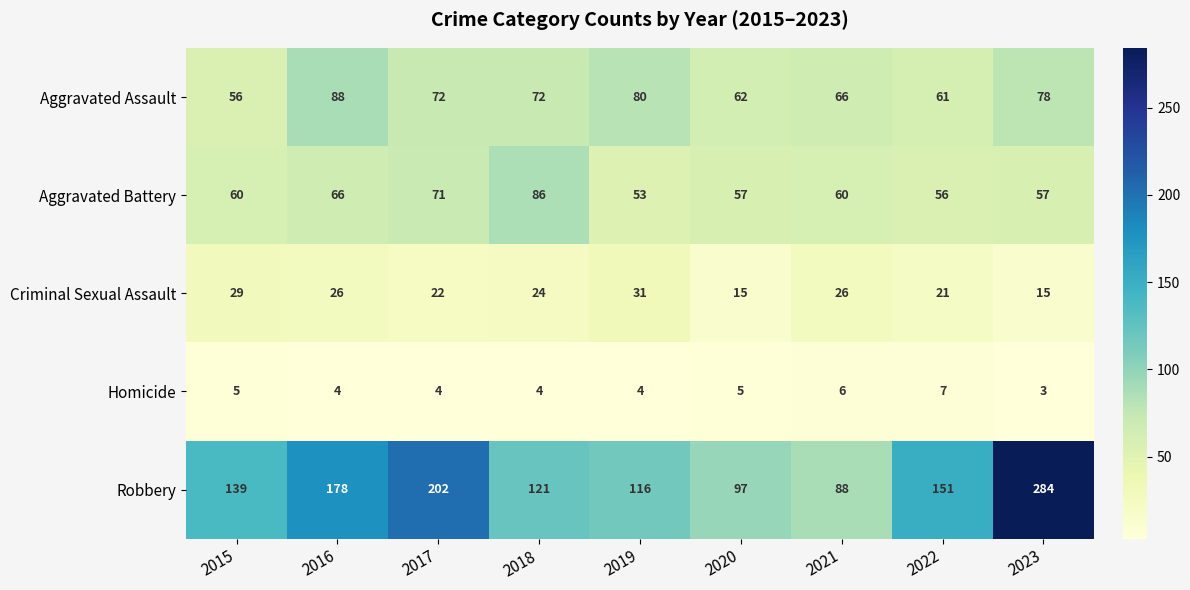

Which label corresponds to the smallest value in the chart?

2023